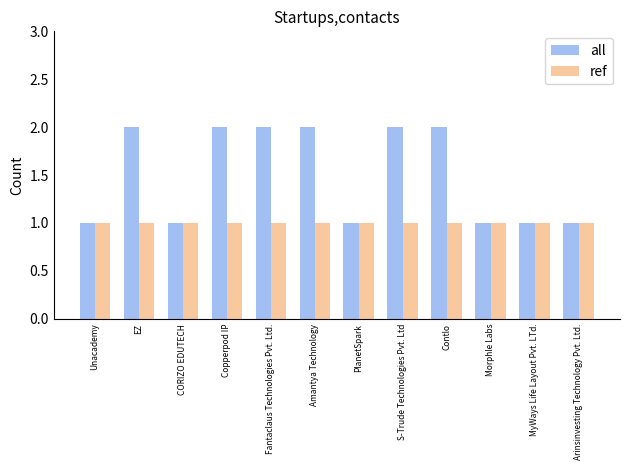

What is the label of the 3rd bar from the right?

Morphle Labs